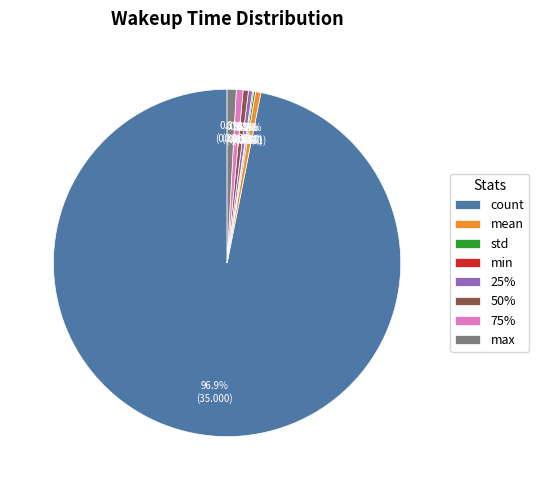

Combined, do 50% and mean account for over 50%?

No